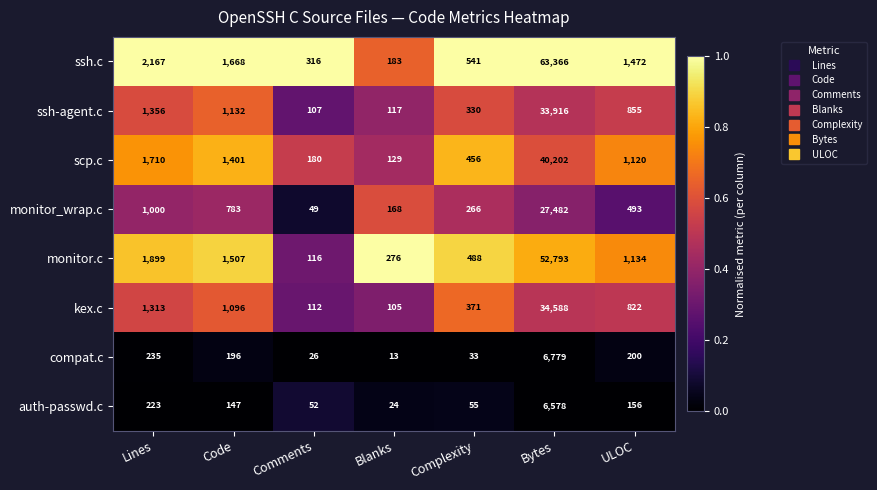

What is the difference between the maximum and minimum values in the compat.c series?

6766